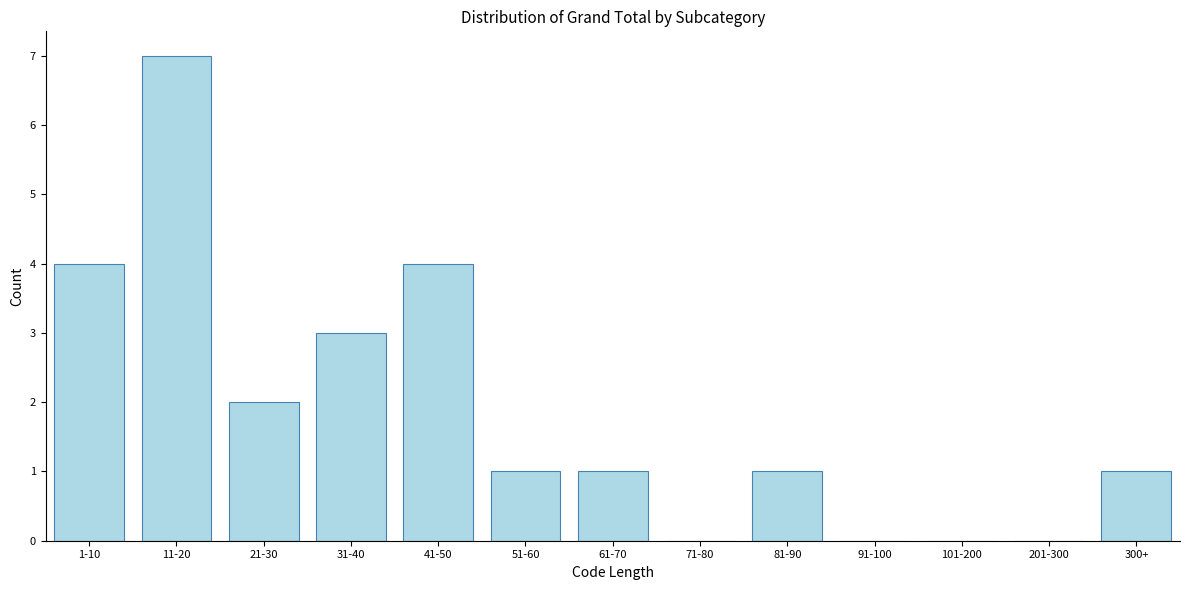

Reading left to right, list all the values displayed in this chart.

1-10=4	11-20=7	21-30=2	31-40=3	41-50=4	51-60=1	61-70=1	71-80=0	81-90=1	91-100=0	101-200=0	201-300=0	300+=1